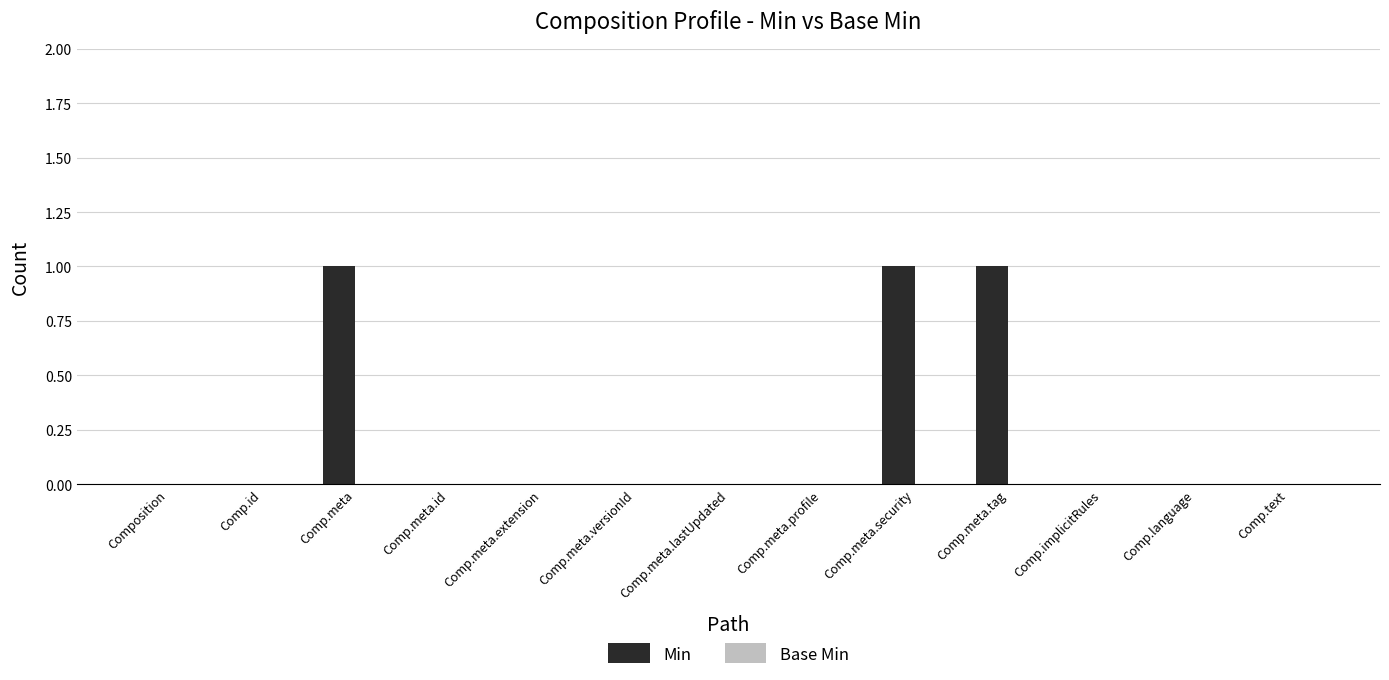

What is the change in value from Comp.meta.lastUpdated to Comp.meta.security?

+1